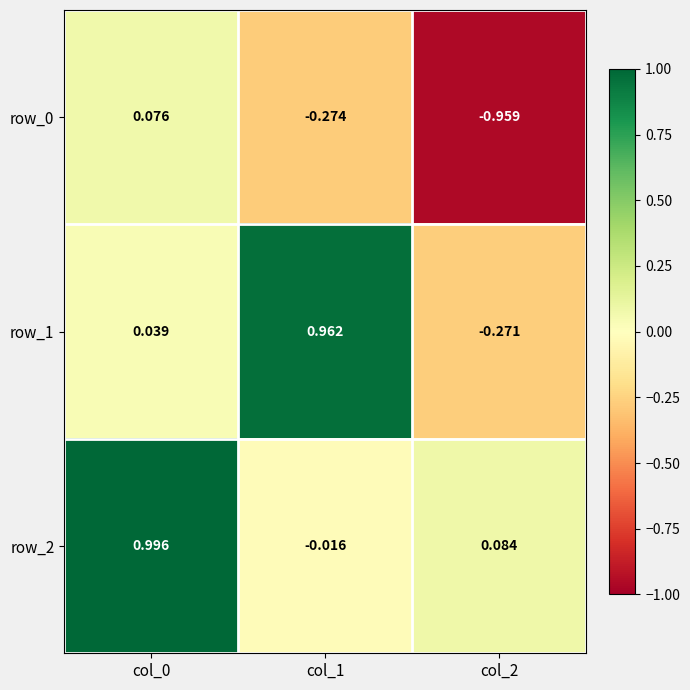

How many data points in row_2 are less than 0?

1